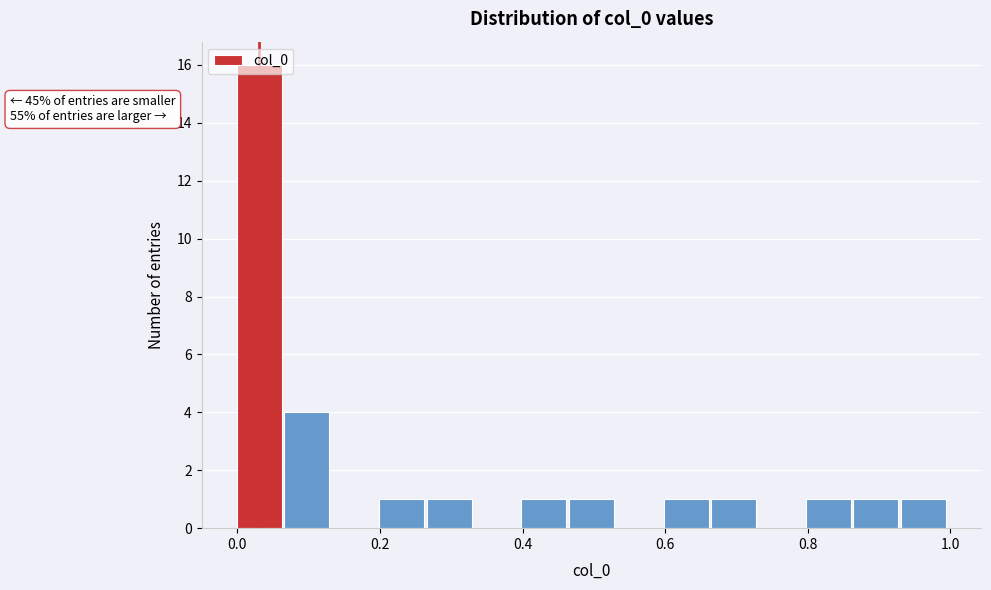

Read against the x-axis, roughly where is the centre of the tallest bar?

0.04